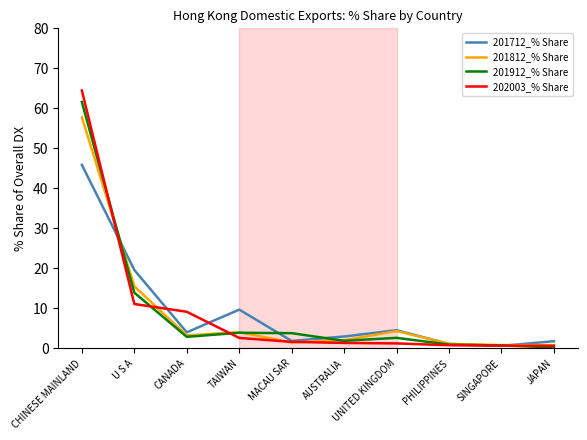

Which series has the largest range (max minus min)?

202003_% Share